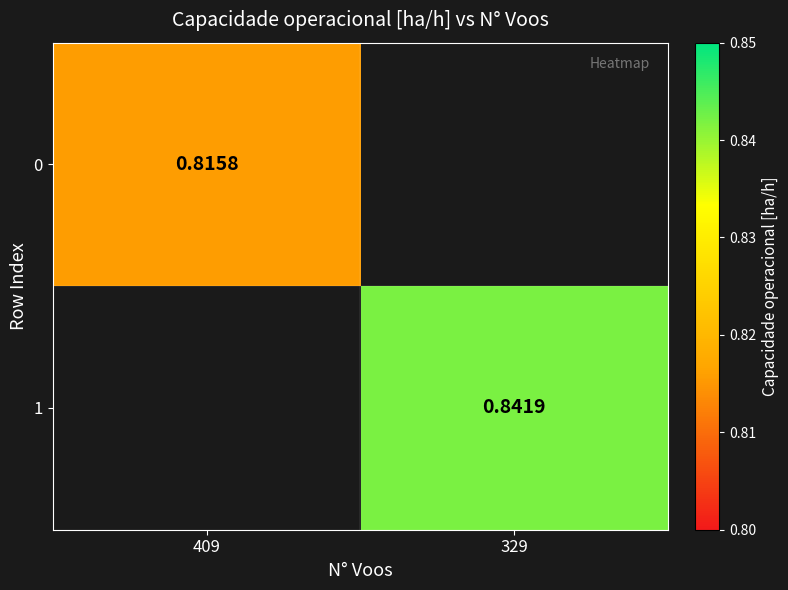

At 409, list the series in order from smallest to largest.

0, 1